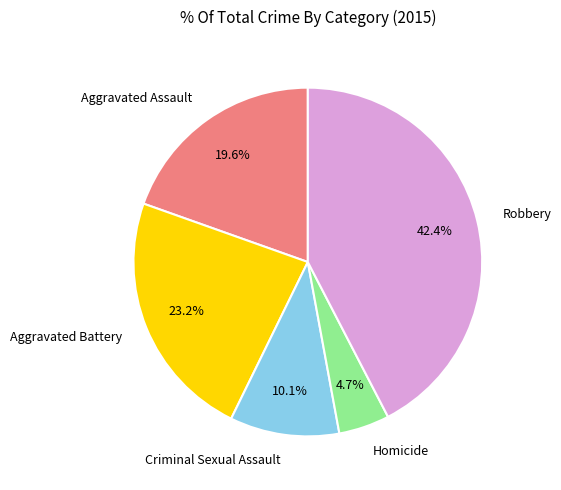

Is Aggravated Battery the majority of the pie?

No